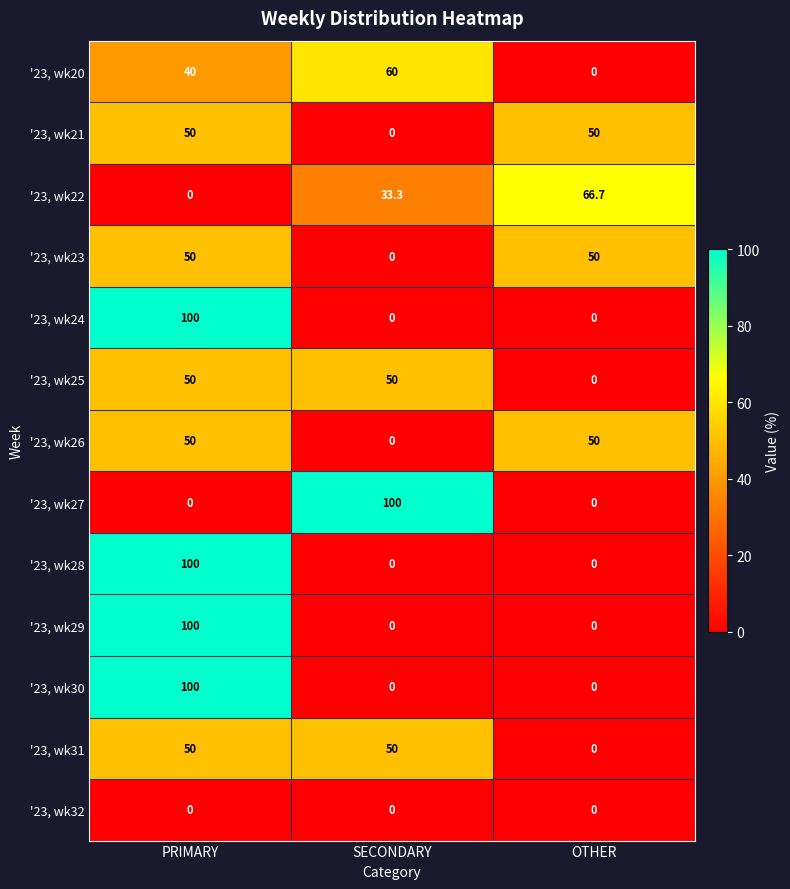

What is the difference between the highest and lowest values at SECONDARY?

100.0